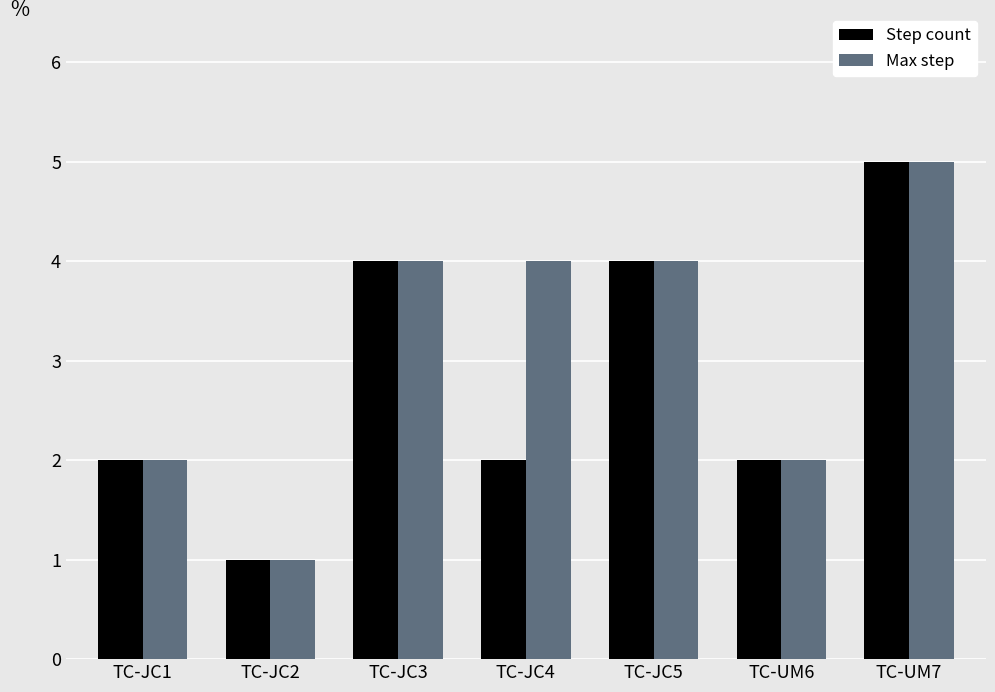

What is the value of the Max step bar at the 5th from the left?

4